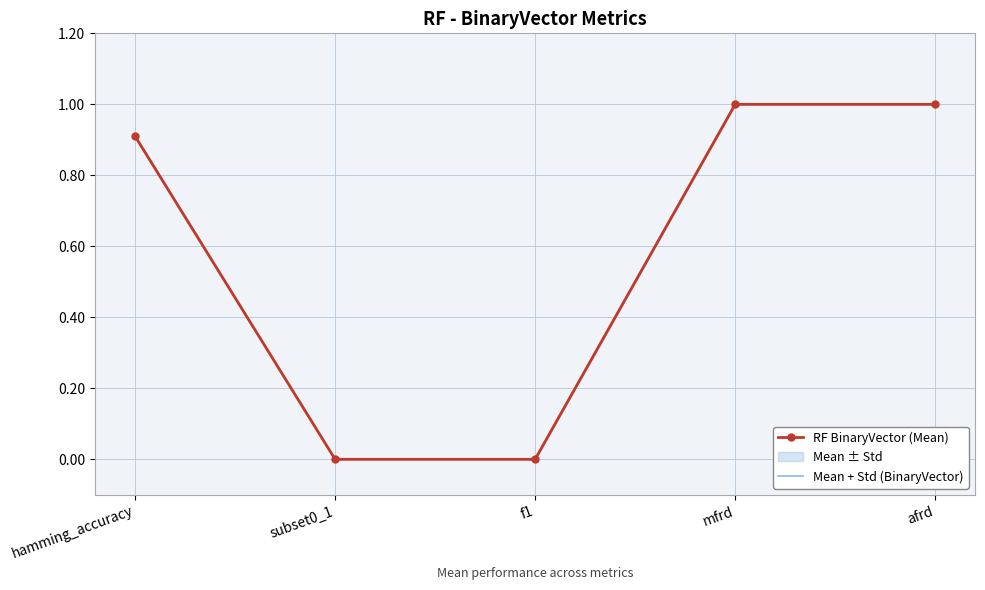

At which category is the sum across all series the highest?

mfrd